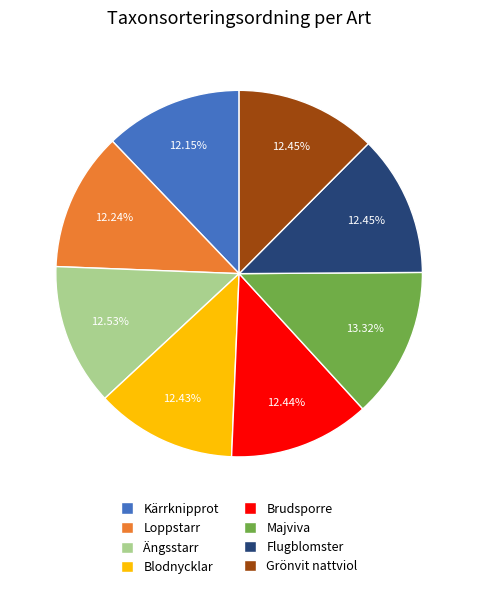

What percentage is the Loppstarr slice, to the nearest percent?

12%